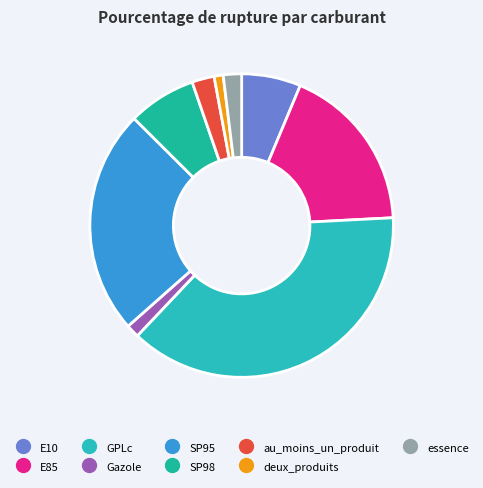

What is the total percentage of GPLc and au_moins_un_produit?

40.3%